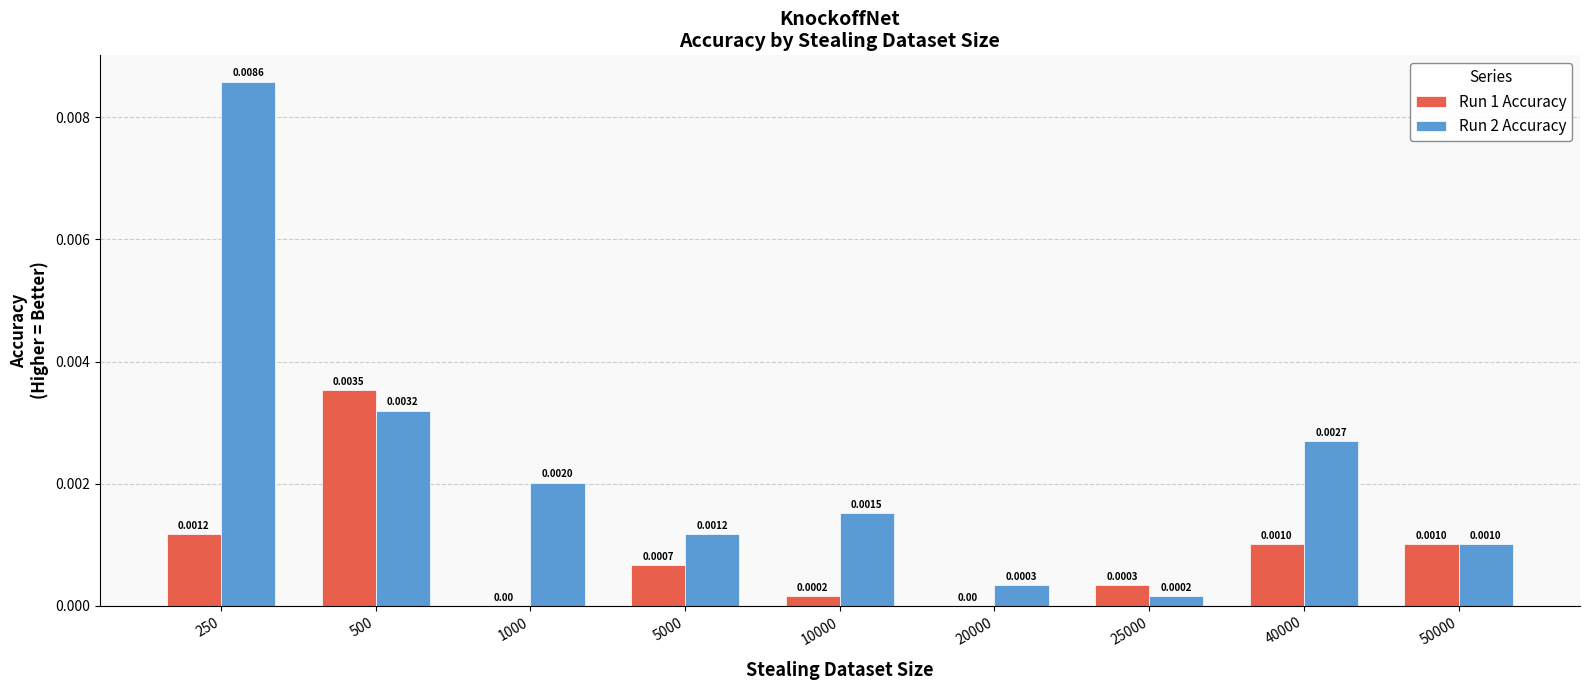

Is the value of Run 2 Accuracy at 10000 greater than the value of Run 1 Accuracy at 50000?

Yes